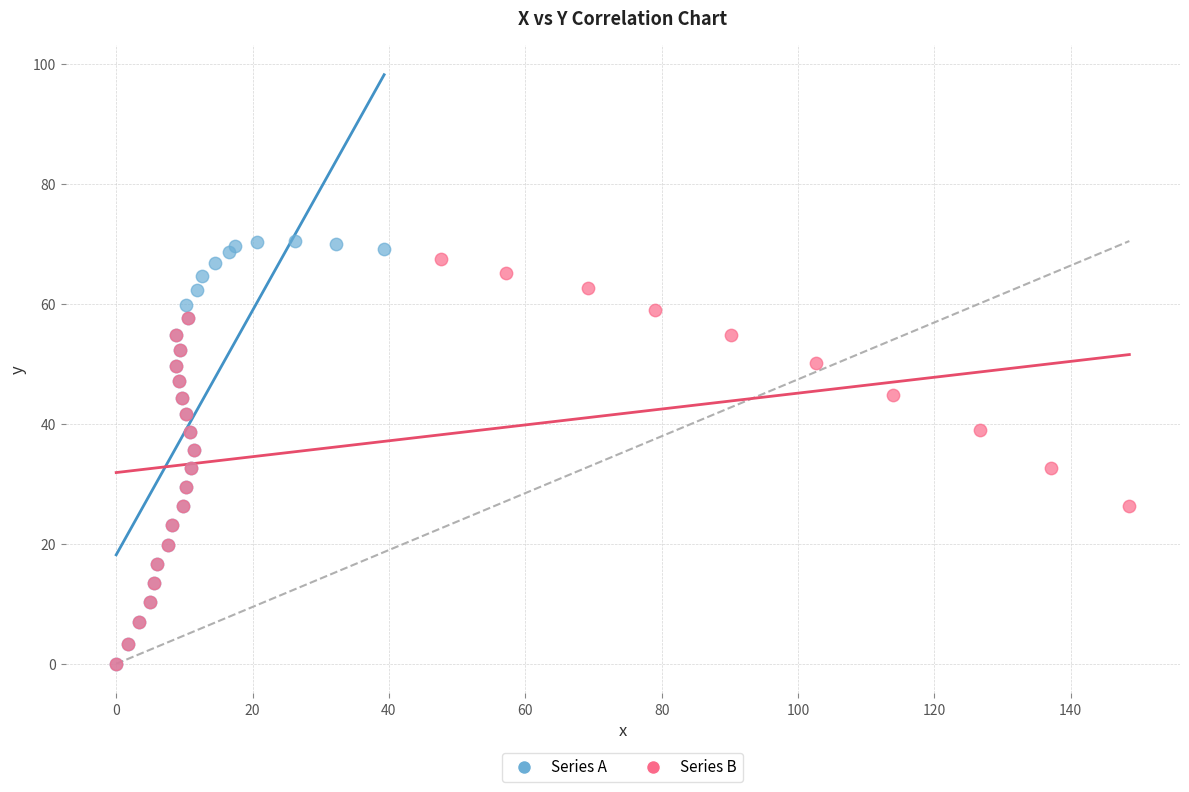

Which series has the largest Y range (max minus min)?

Series A